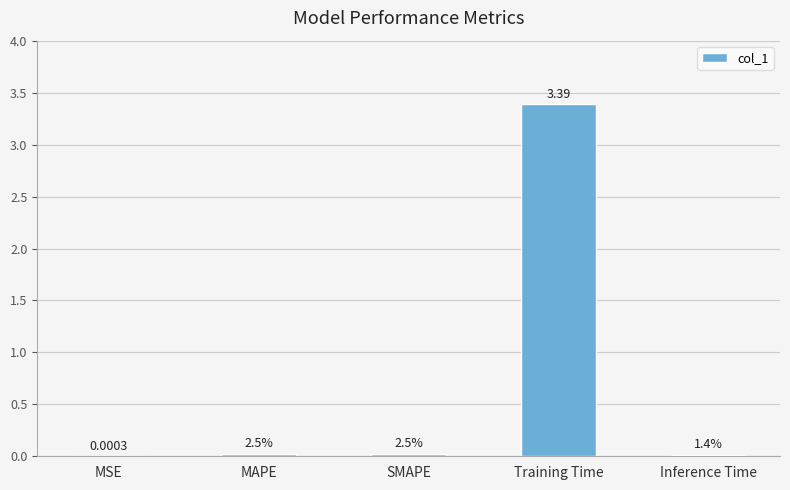

Is it true that the value at SMAPE is 0.0?

False